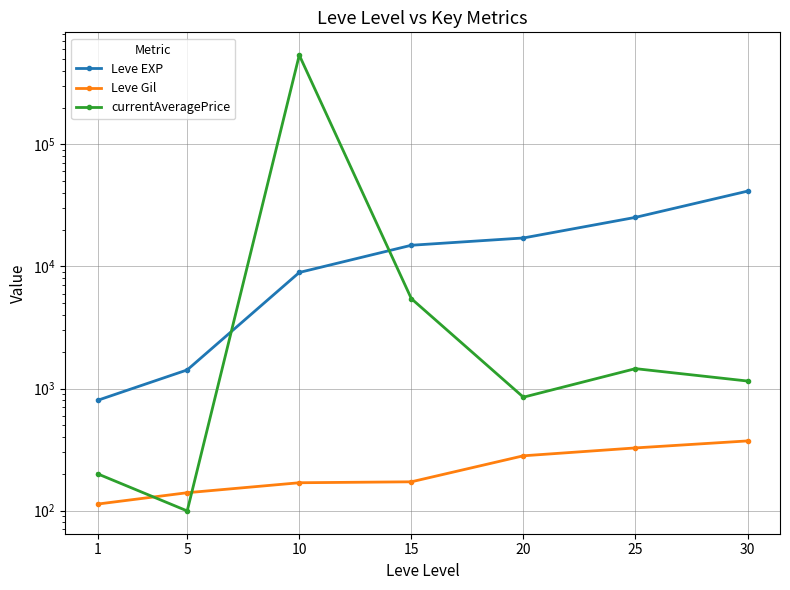

What is the difference between the second highest and second lowest values in the Leve EXP series?

23830.0